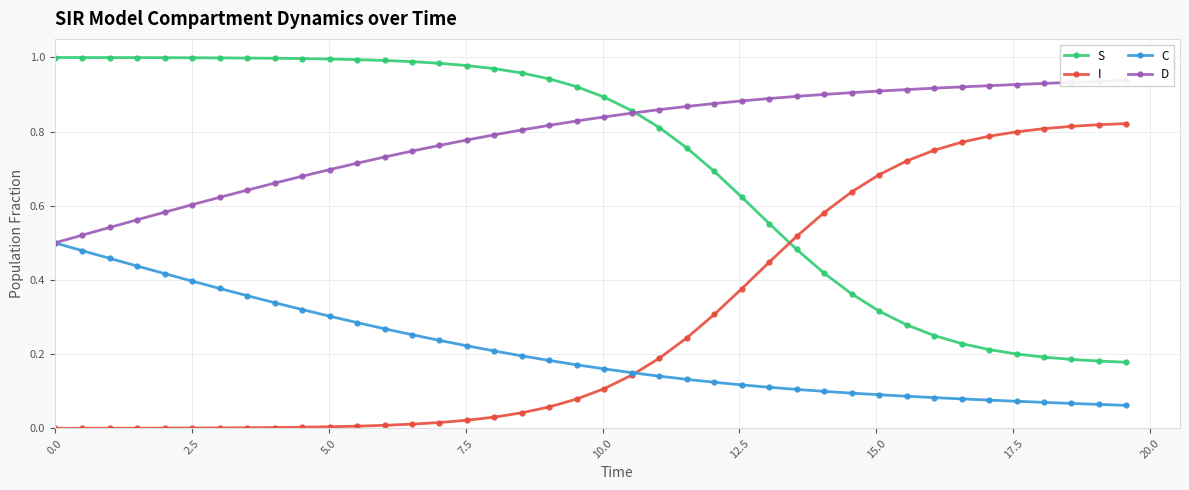

True or false: S and C cross at least once.

False